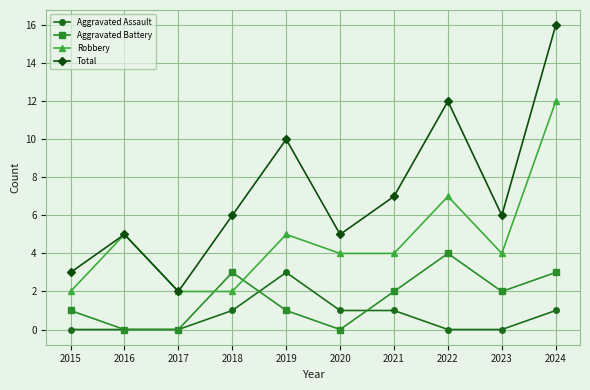

Where do Aggravated Battery and Robbery first cross each other?

2017 and 2018